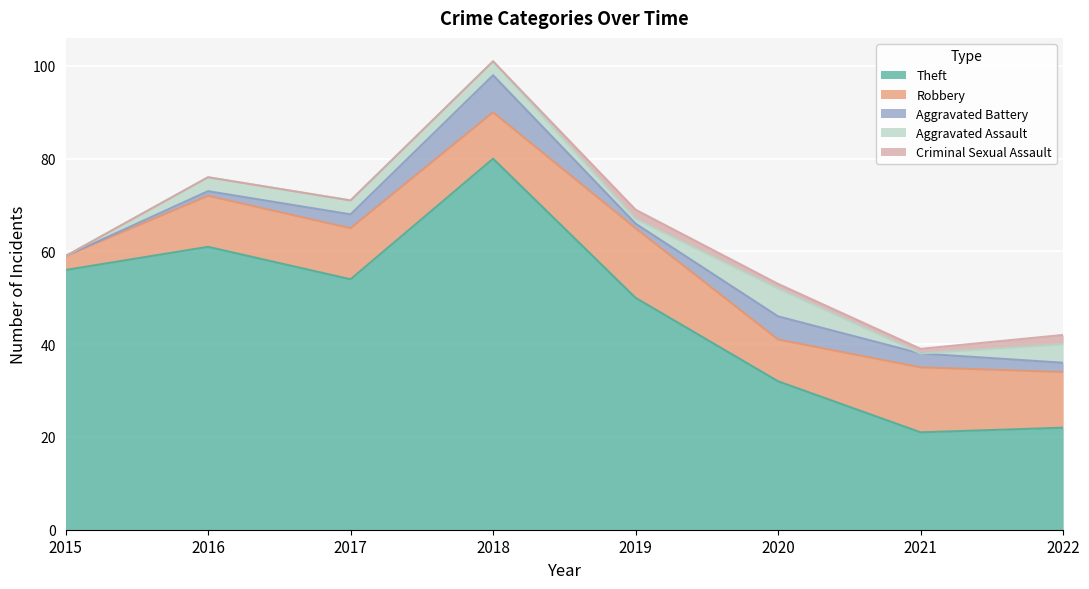

At how many categories does at least one series exceed 18?

8